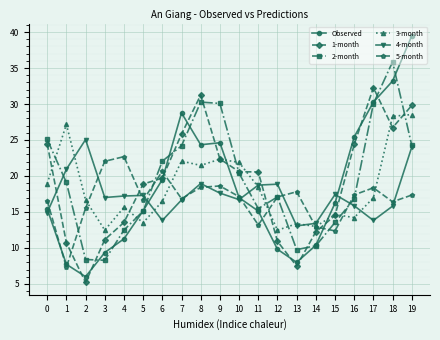

What is the difference between the maximum and minimum values in the Observed series?

33.5